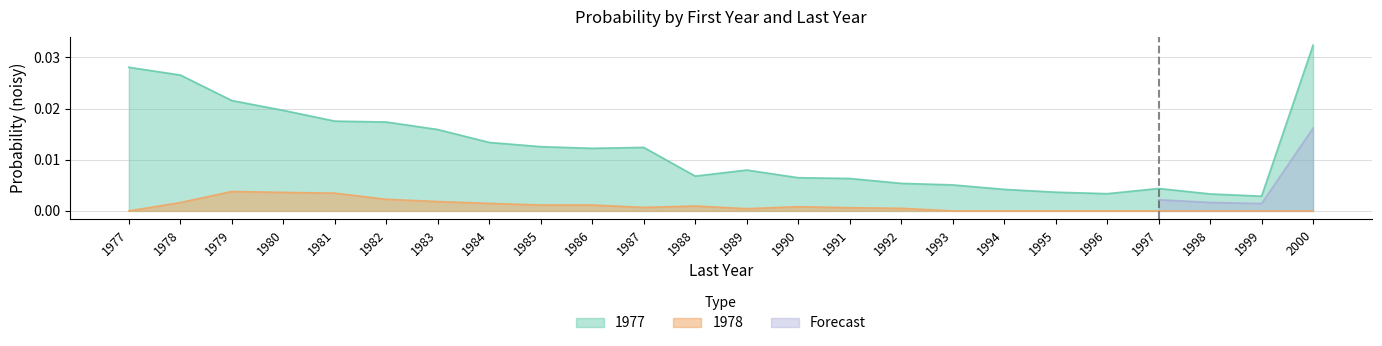

List the labels in order of 1978 value, largest first.

1979, 1980, 1981, 1982, 1983, 1978, 1984, 1986, 1985, 1988, 1990, 1987, 1991, 1992, 1989, 1977, 1993, 1994, 1995, 1996, 1997, 1998, 1999, 2000